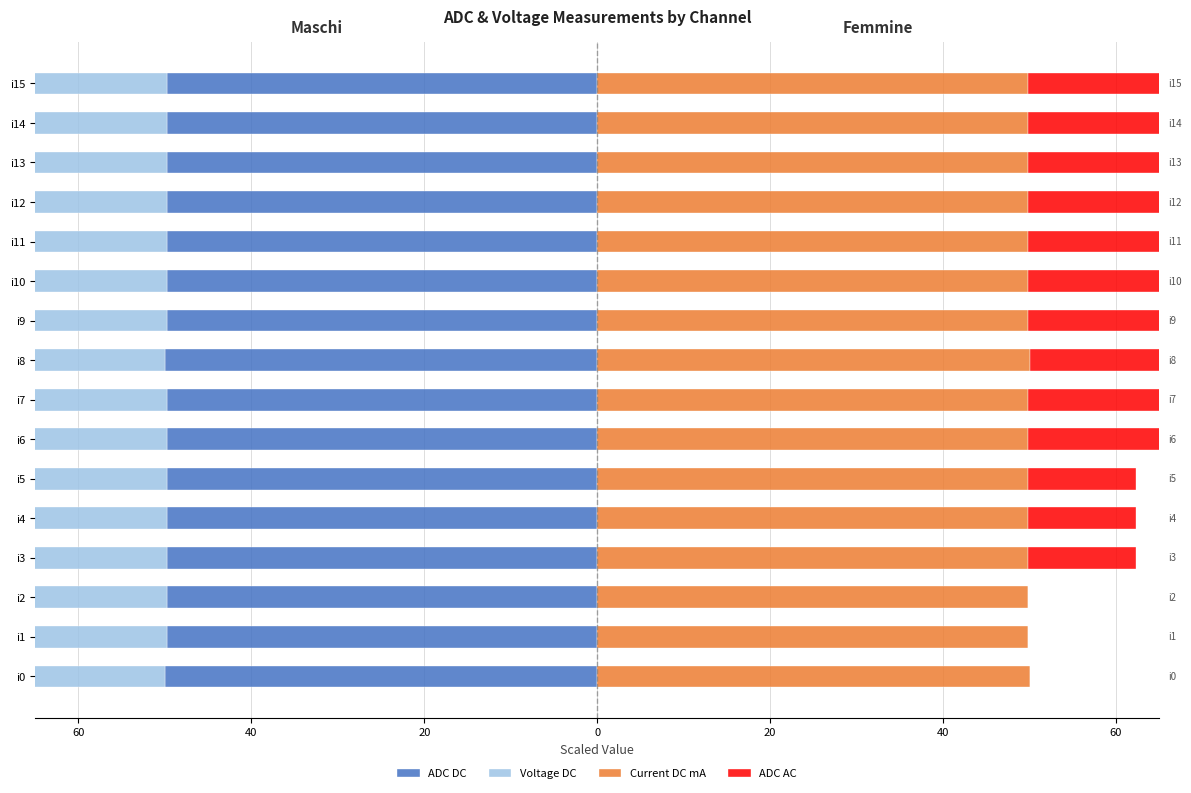

The Voltage DC series shows -79.6 at i5. True or false?

False